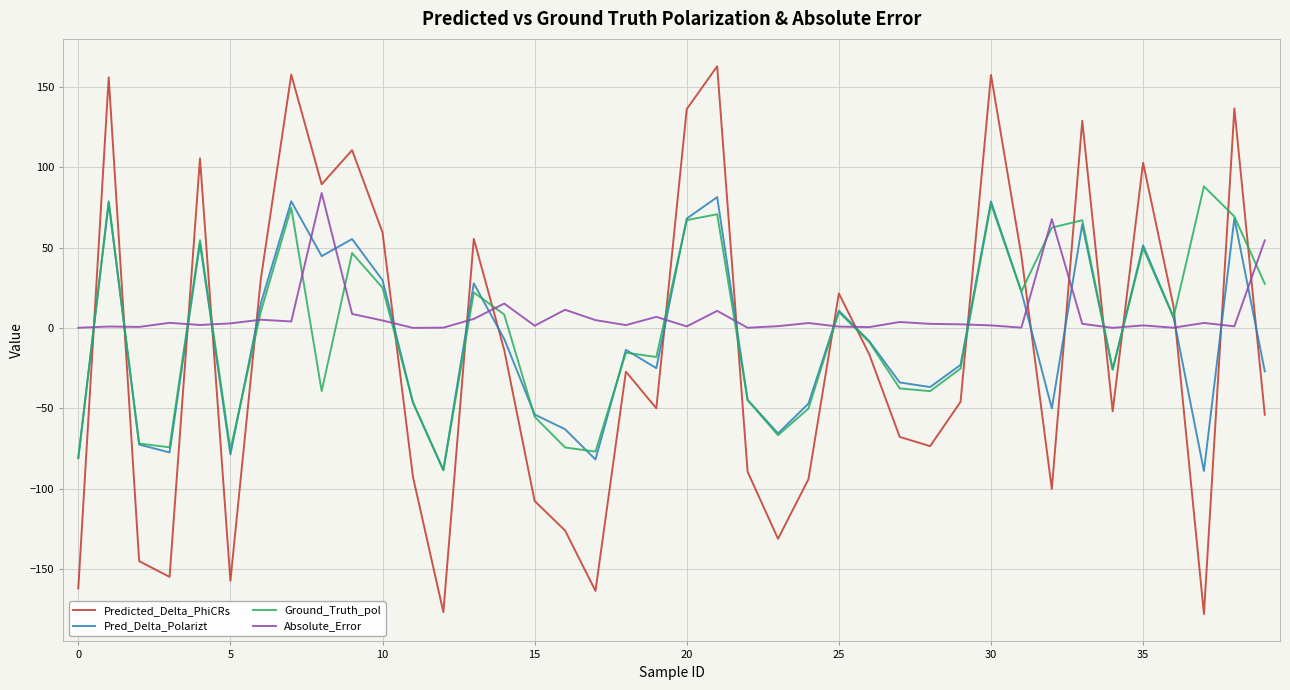

How many times do Absolute_Error and Pred_Delta_Polarizt cross each other?

22